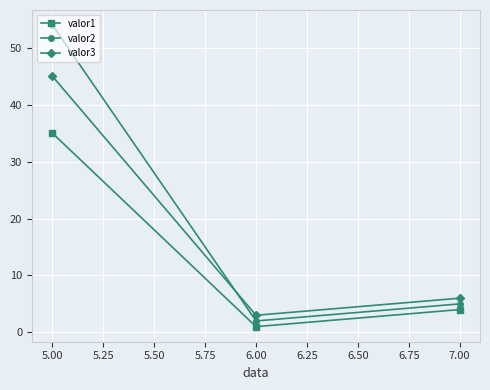

Which series has the widest spread of values?

valor2